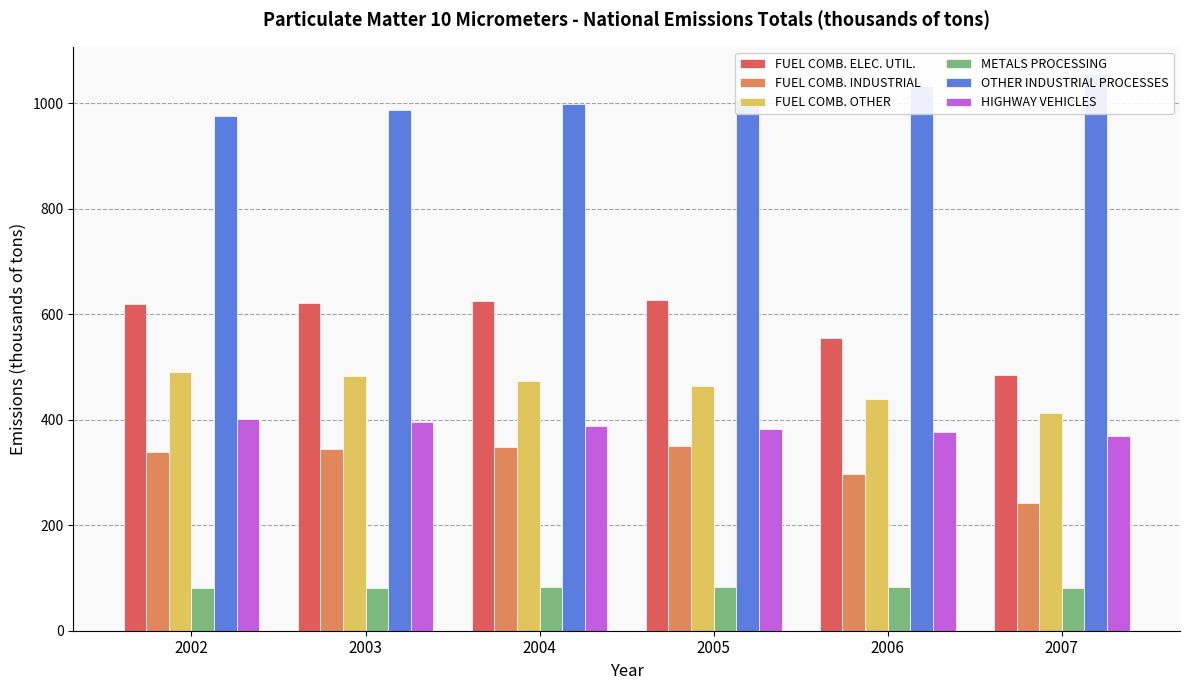

Which series has the largest total across all categories?

OTHER INDUSTRIAL PROCESSES